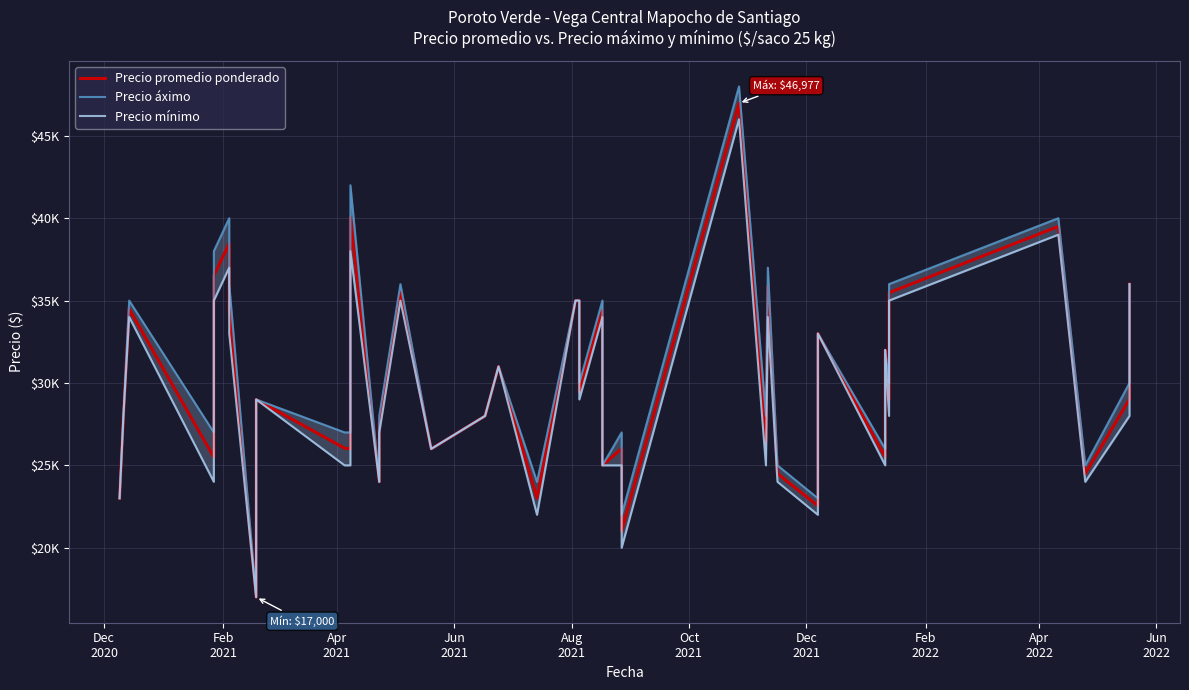

True or false: Precio áximo and Precio promedio ponderado intersect in this chart.

False